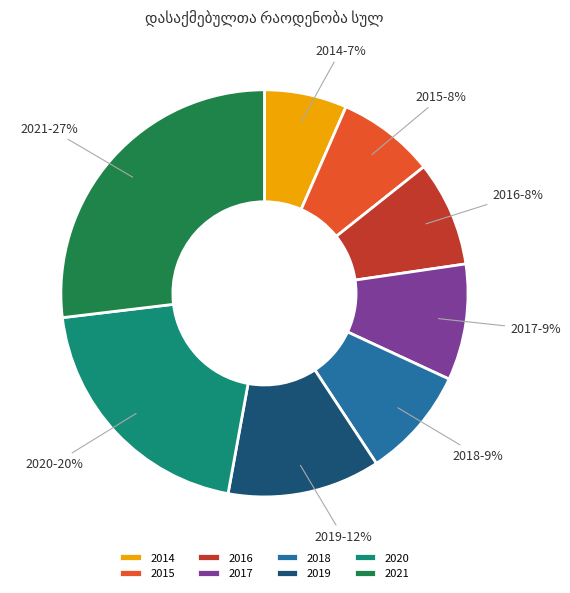

Combined, do 2014 and 2020 account for over 50%?

No